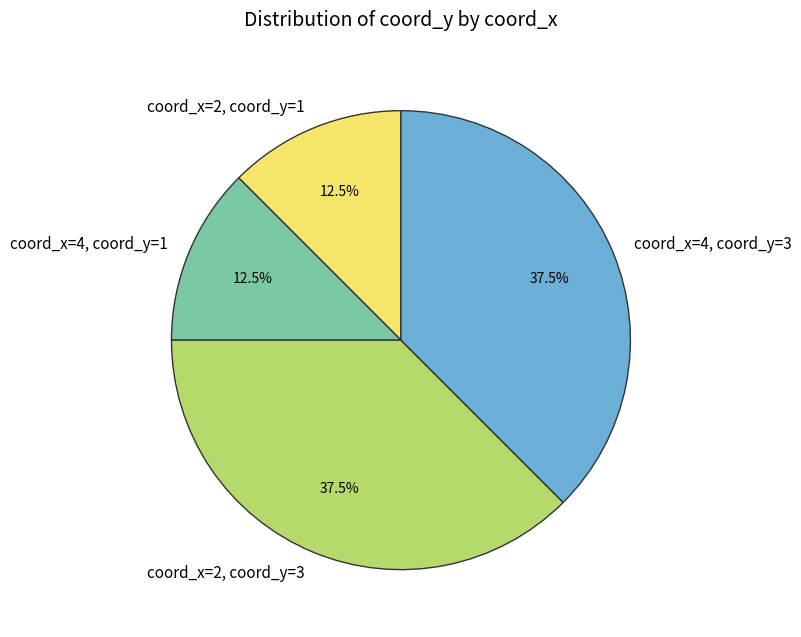

Which has a higher value, coord_x=2, coord_y=3 or coord_x=4, coord_y=1?

coord_x=2, coord_y=3